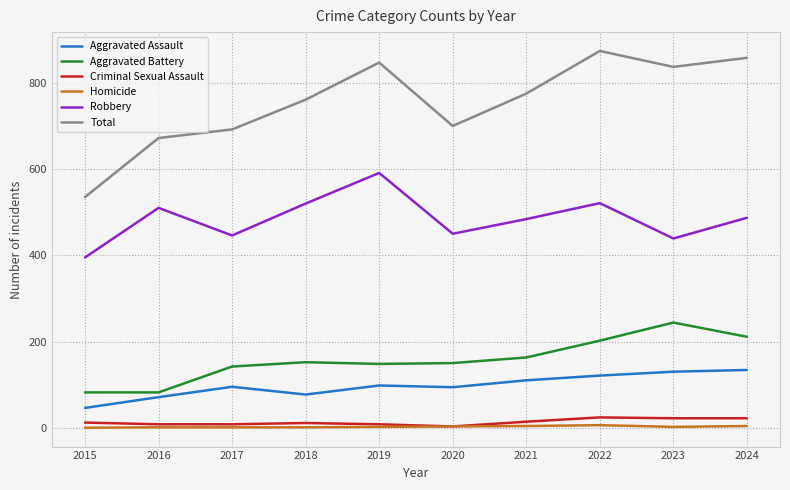

Which series has the largest total across all categories?

Total